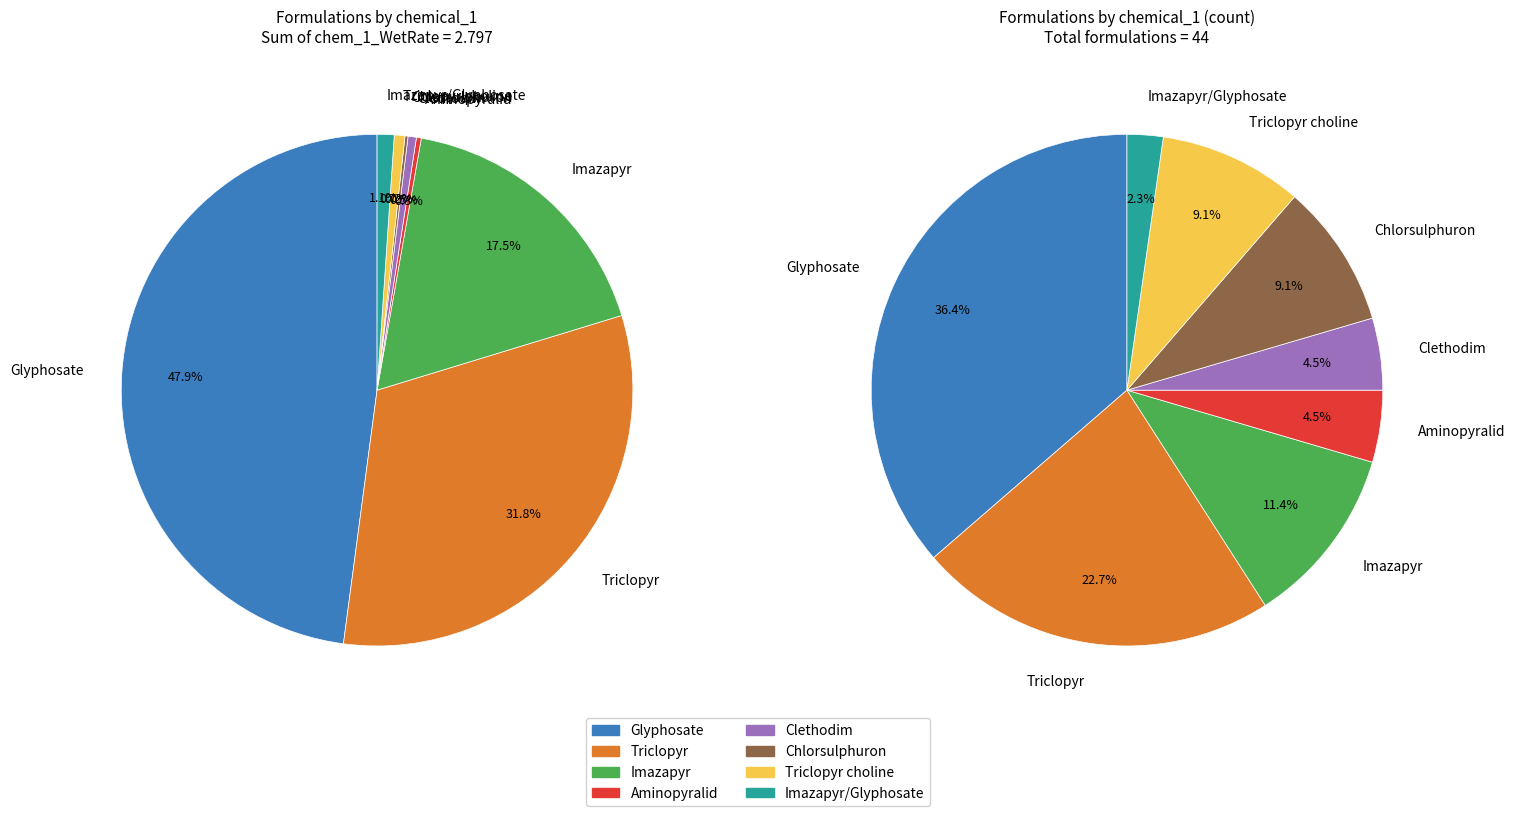

How many slices are in this pie chart?

8